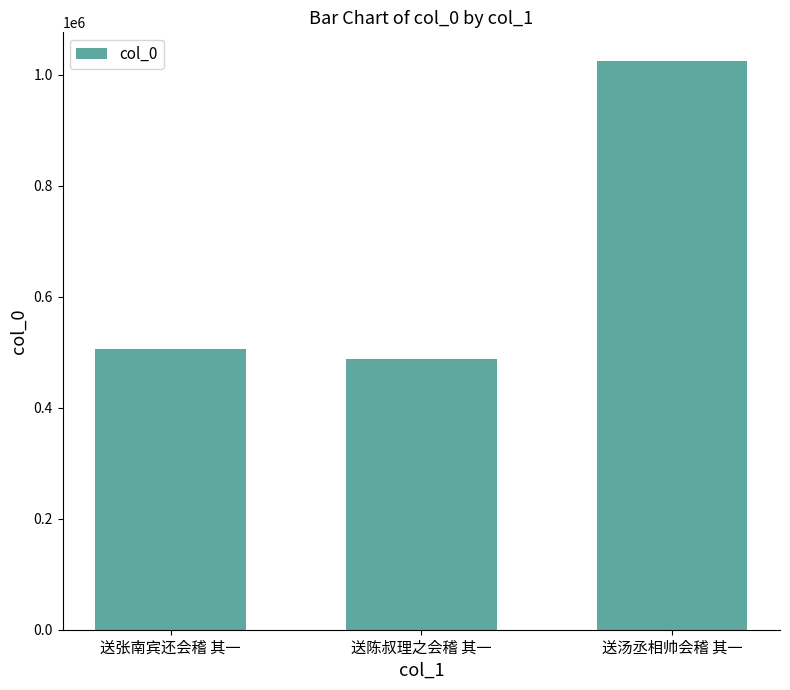

Are the bars horizontal?

No